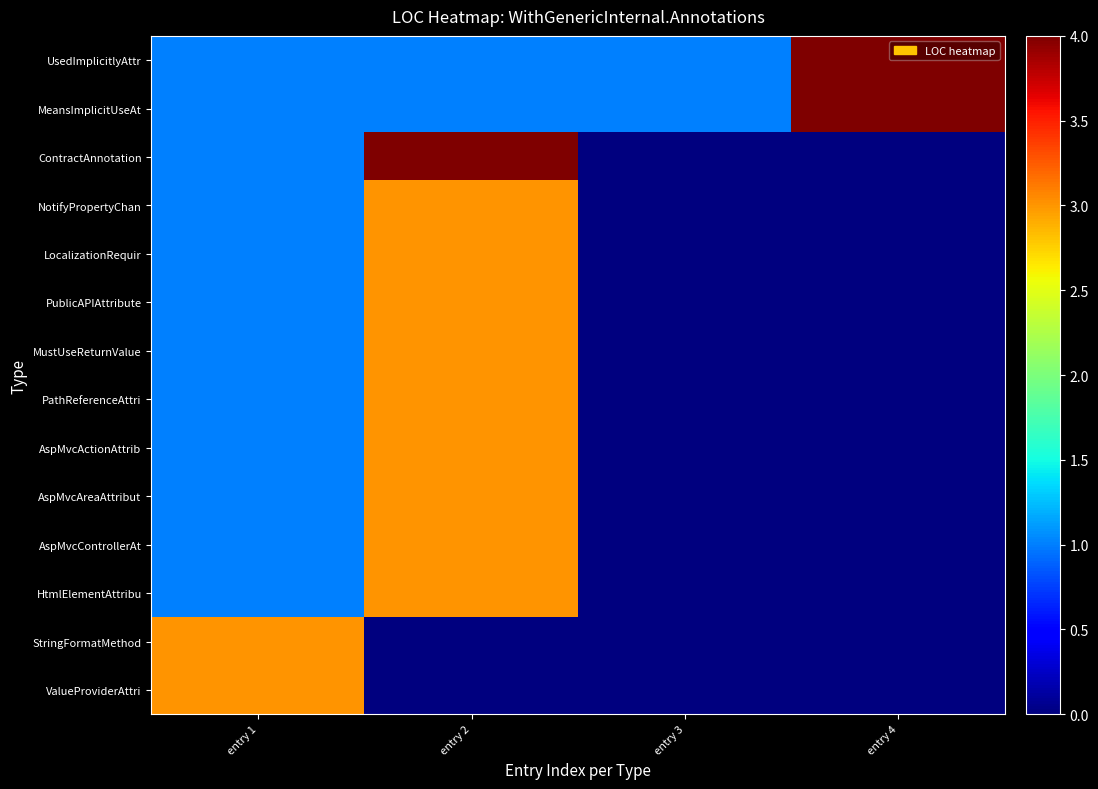

What is the difference between the highest and lowest values at entry 2?

4